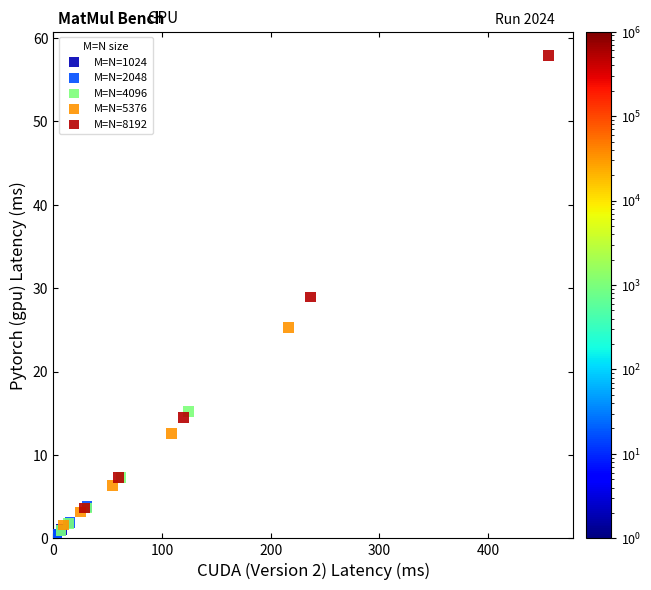

Which series has the largest Y range (max minus min)?

M=N=8192